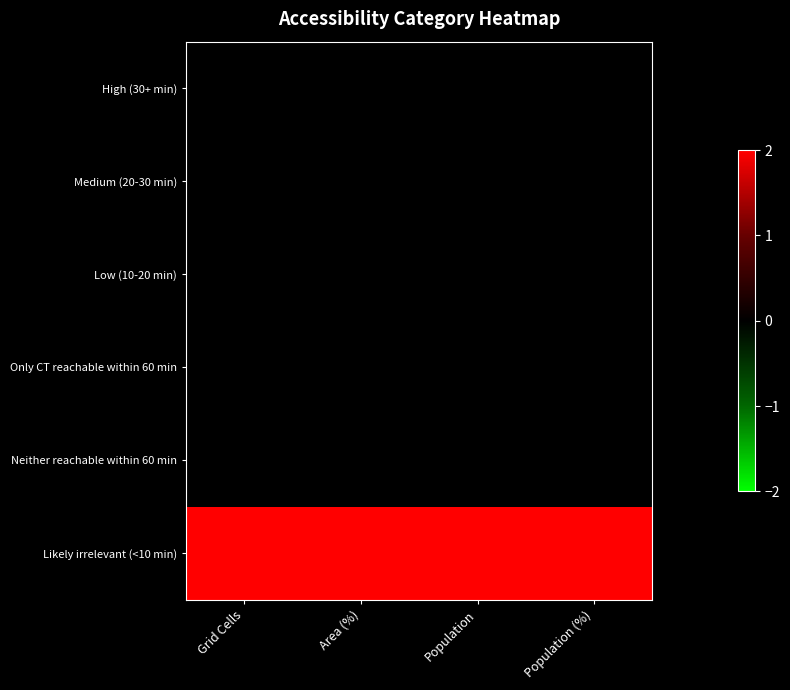

What is the maximum value shown in the chart?

2